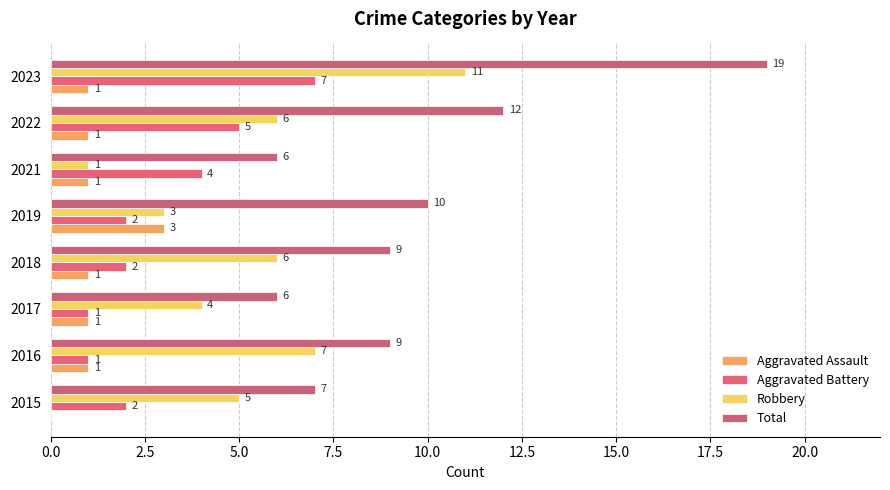

Which category has the highest value in the Aggravated Battery series?

2023